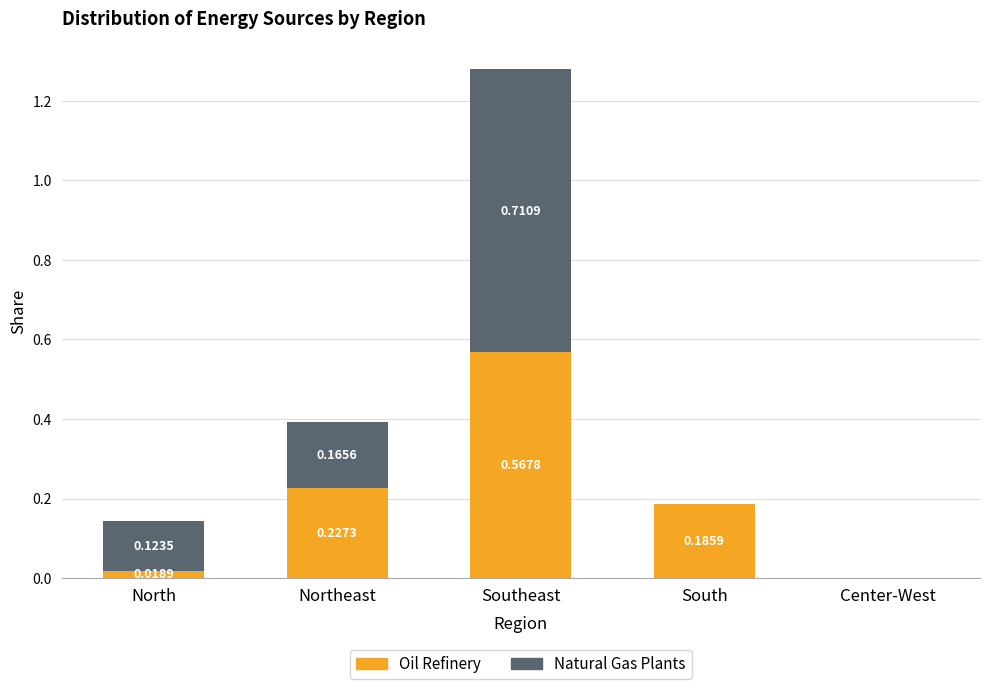

At which category is the sum across all series the highest?

Southeast